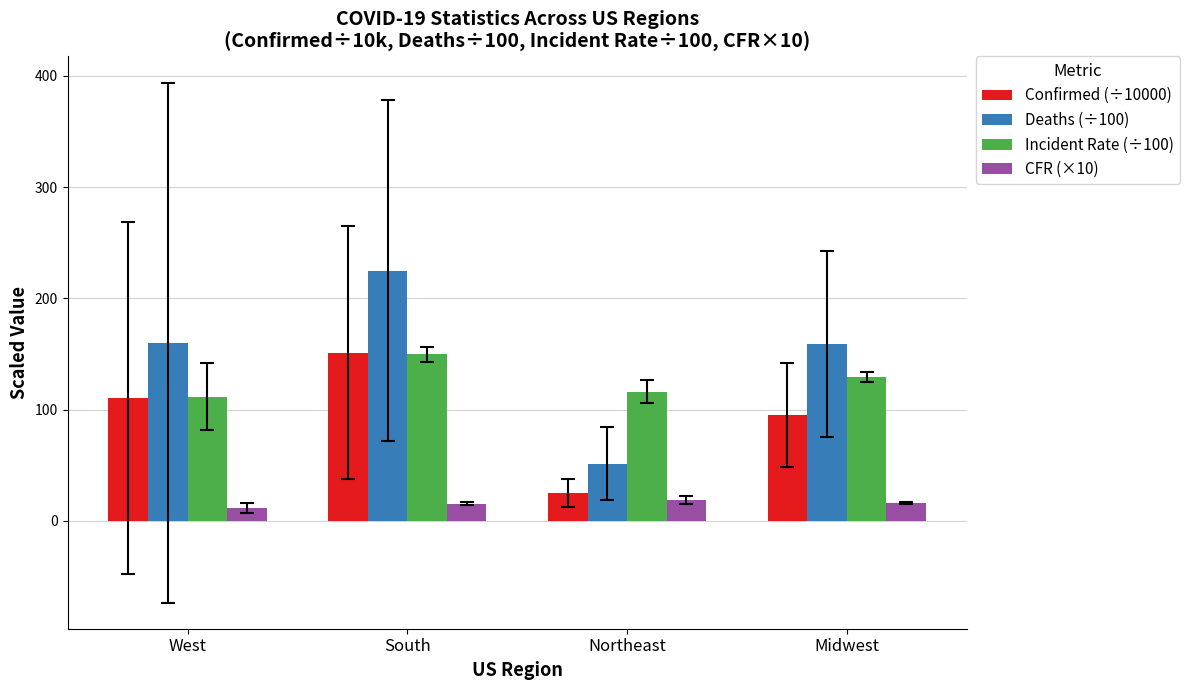

At which label does Confirmed (÷10000) reach its peak?

South